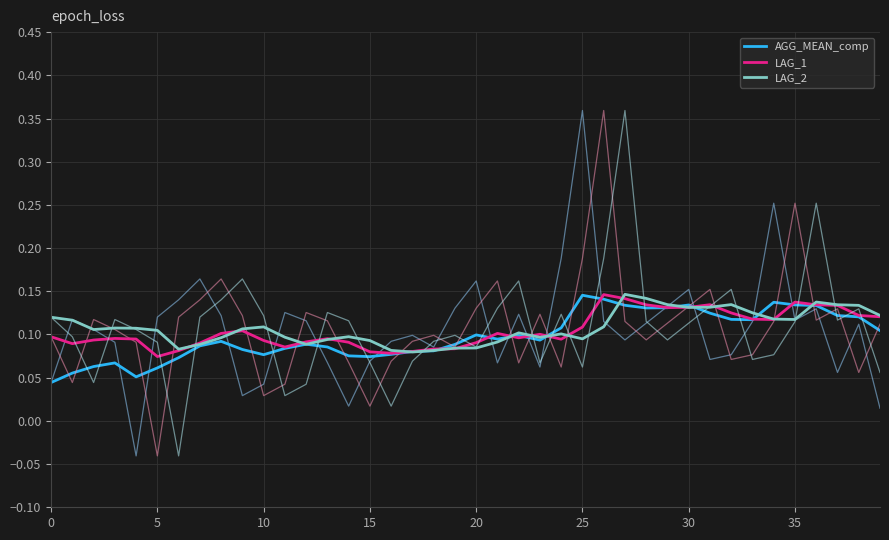

What is the total value across all series at 22?

0.3